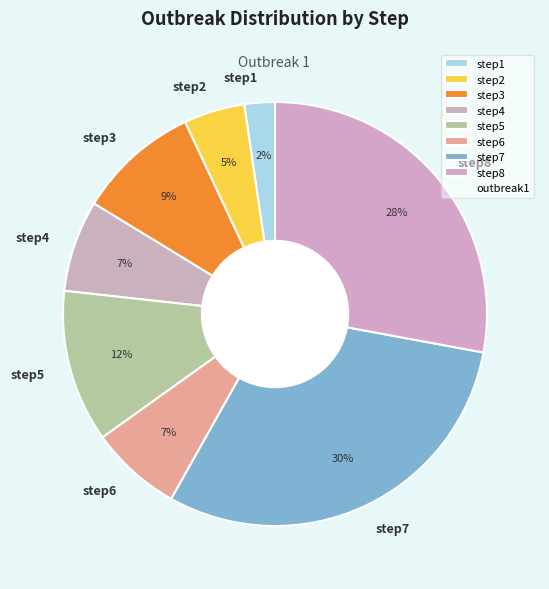

To the nearest percent, what is the difference between the largest and smallest slice percentages?

28%